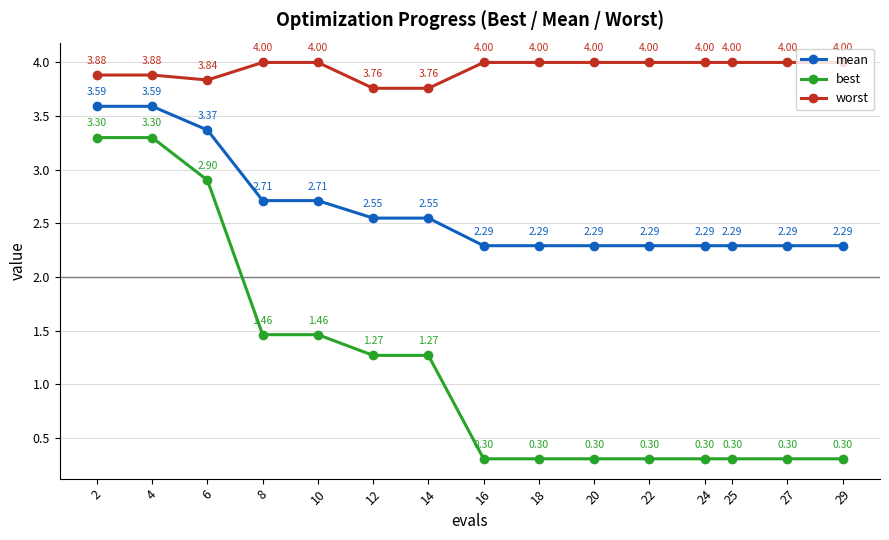

Rank the series at 14 from highest to lowest value.

worst, mean, best